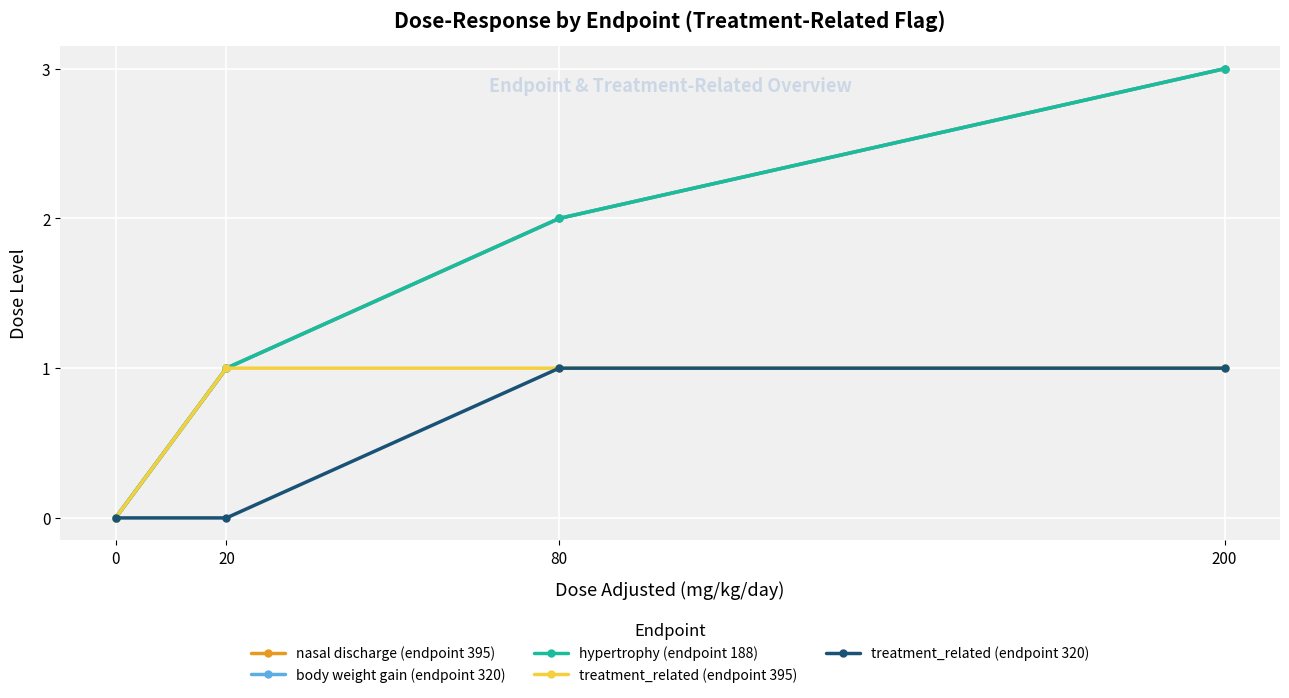

Is this an area chart (filled region under the line)?

No